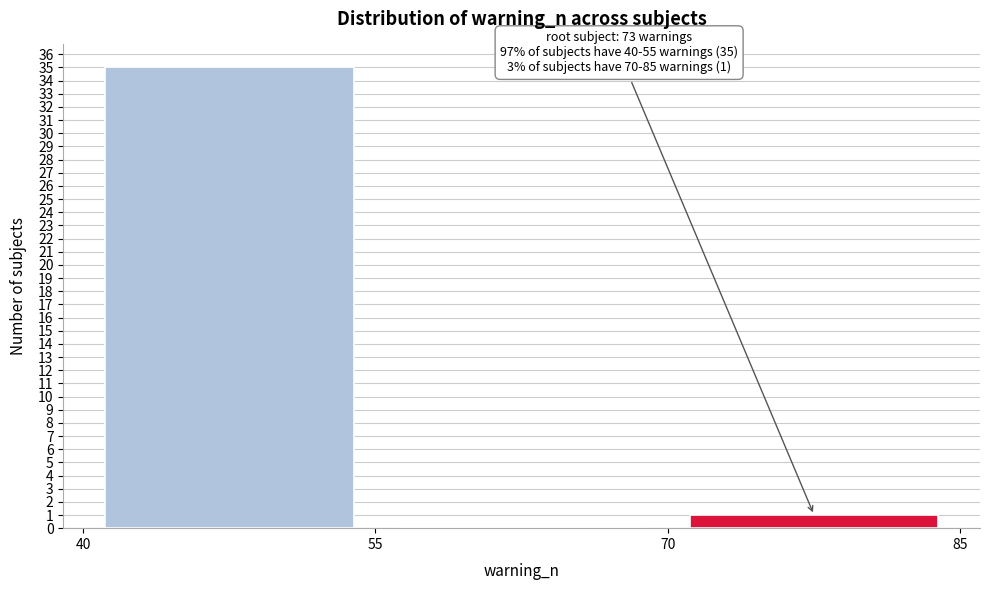

Which range on the x-axis has the tallest bar?

40 to 55